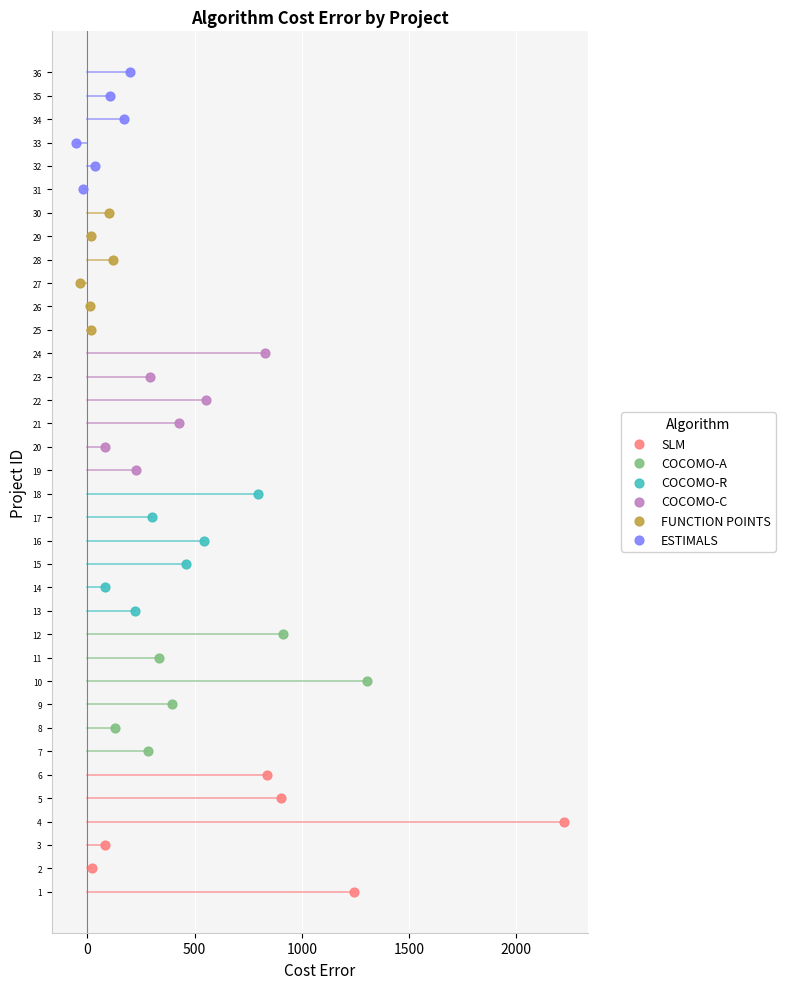

What are all the series names shown in the legend?

SLM, COCOMO-A, COCOMO-R, COCOMO-C, FUNCTION POINTS, ESTIMALS